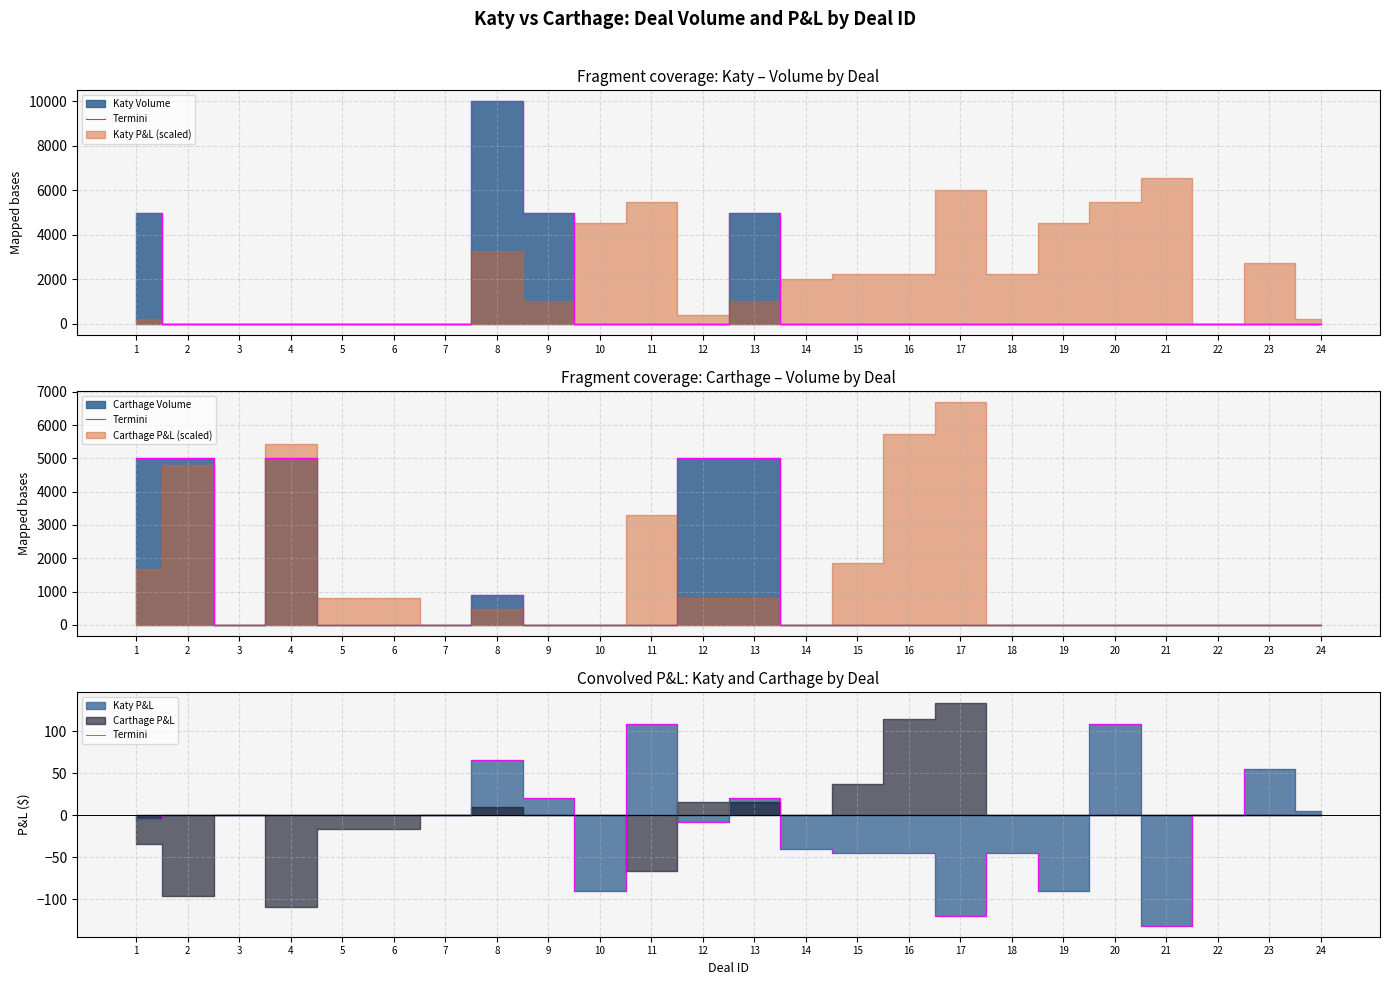

What is the greatest value displayed?

109.3